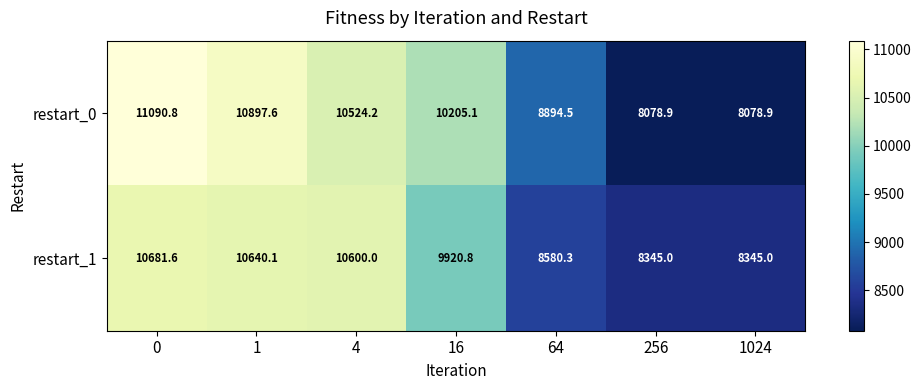

What is the highest value of the restart_1 series?

10681.6